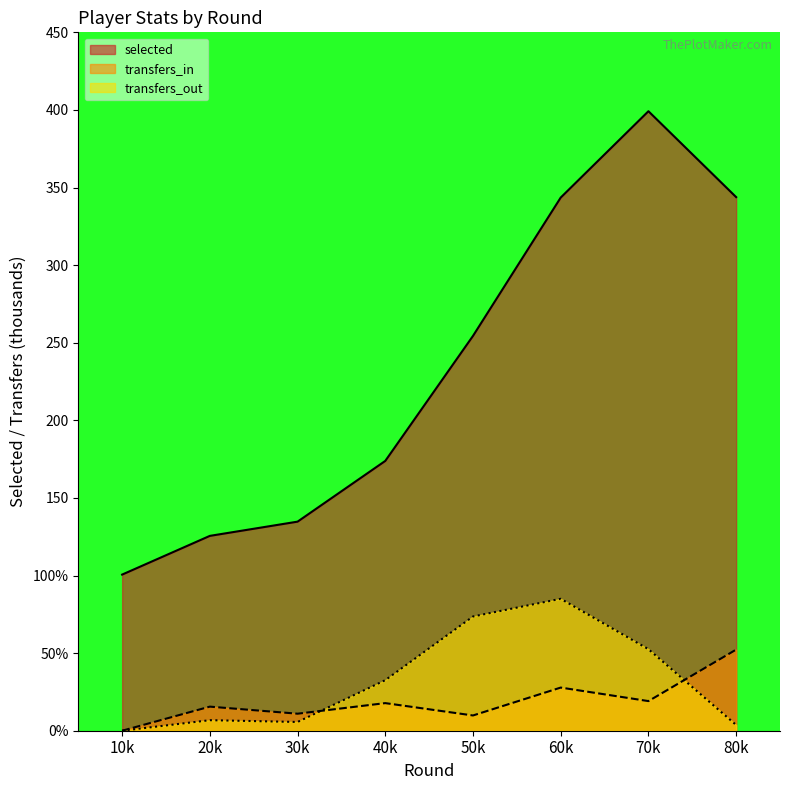

What is the difference between the highest and lowest values at 80k?

340.1